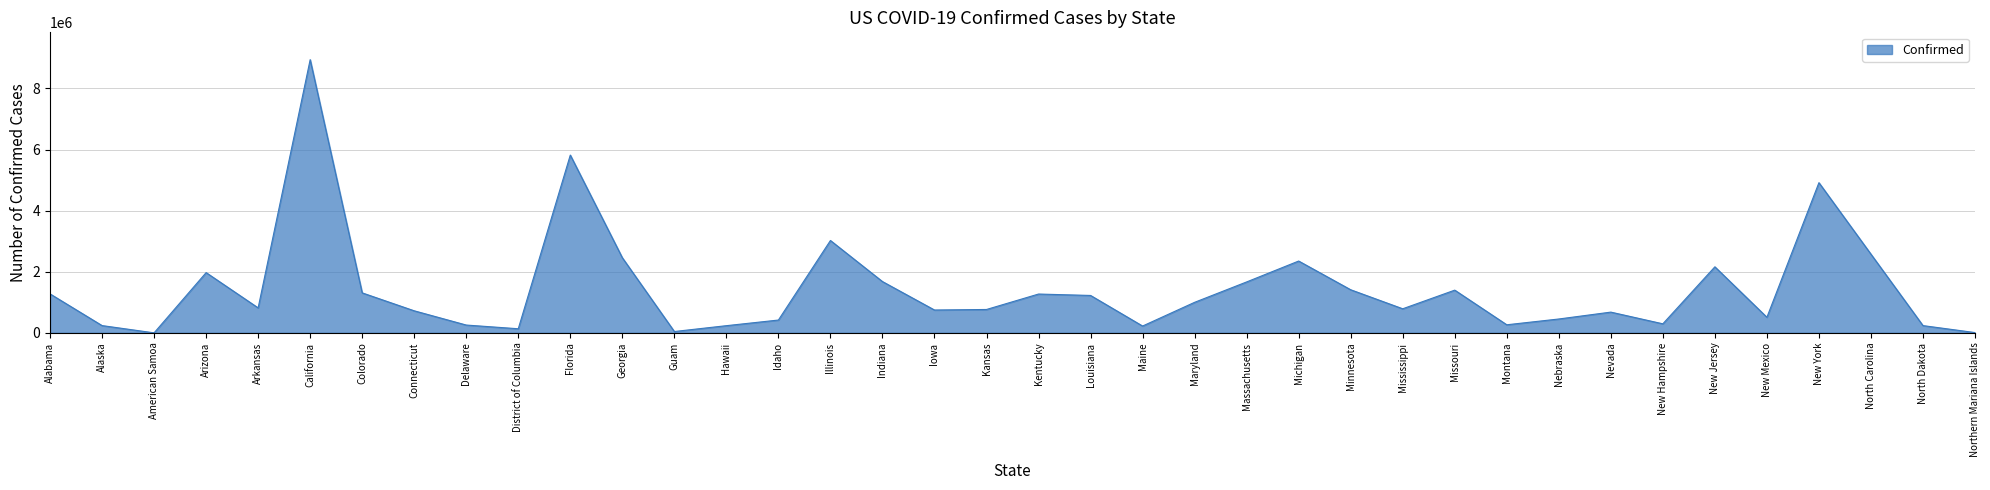

What is the approximate value at Georgia?

2458946